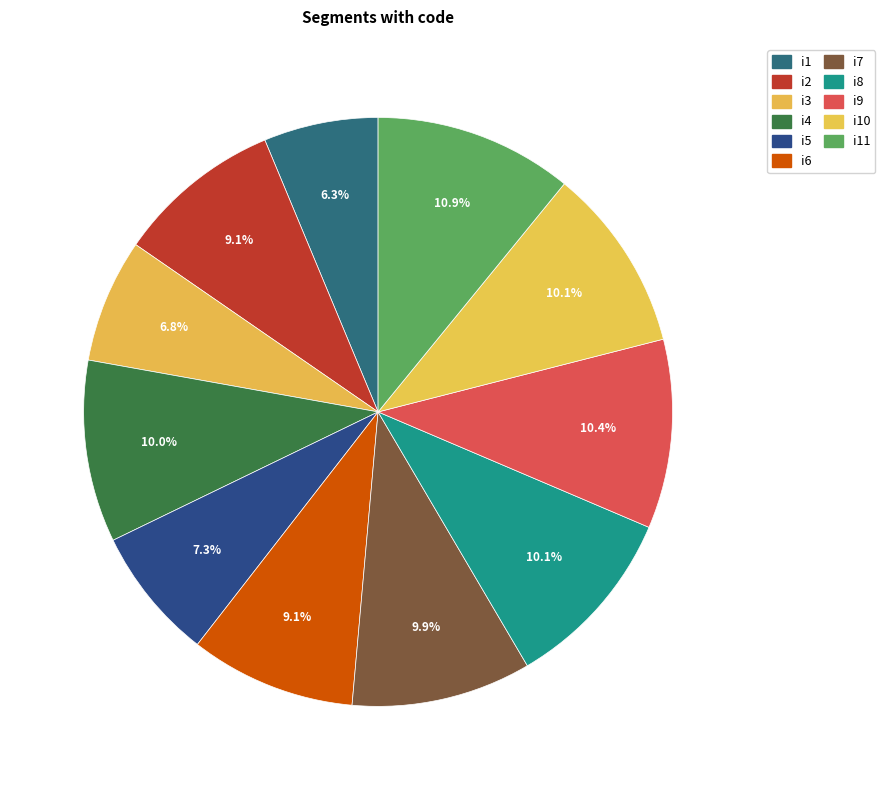

Count the number of slices in the pie.

11